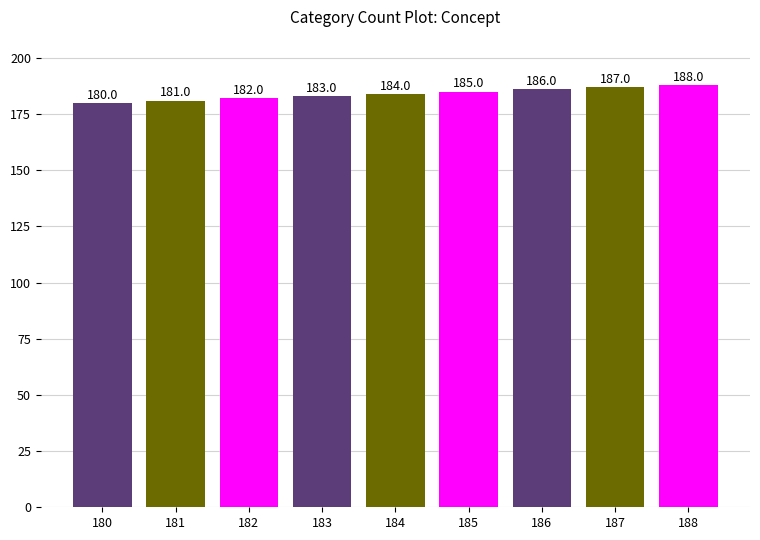

Does the chart contain any negative values?

No